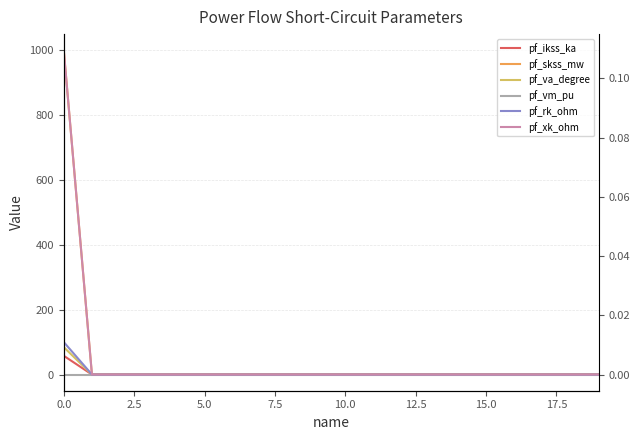

What is the difference between the maximum and minimum values in the pf_skss_mw series?

1000.0